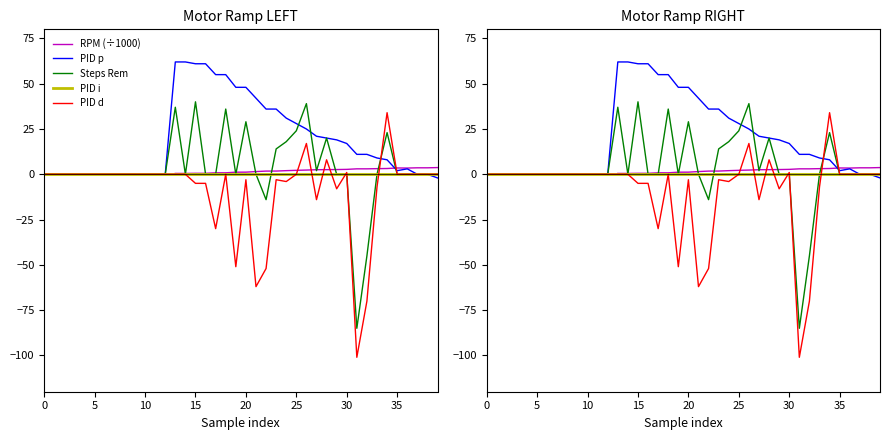

What is the spread (max minus min) of values at 18?

55.0